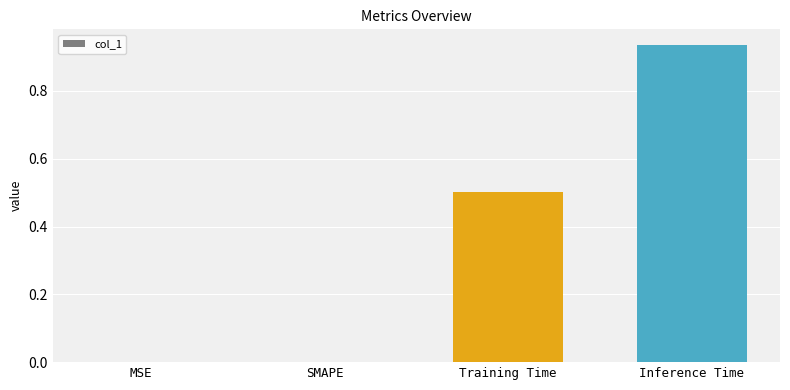

What is the change in value from Training Time to Inference Time?

+0.4